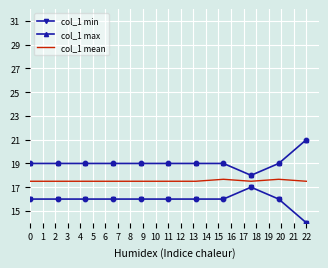

What are all the series names shown in the legend?

col_1 min, col_1 max, col_1 mean